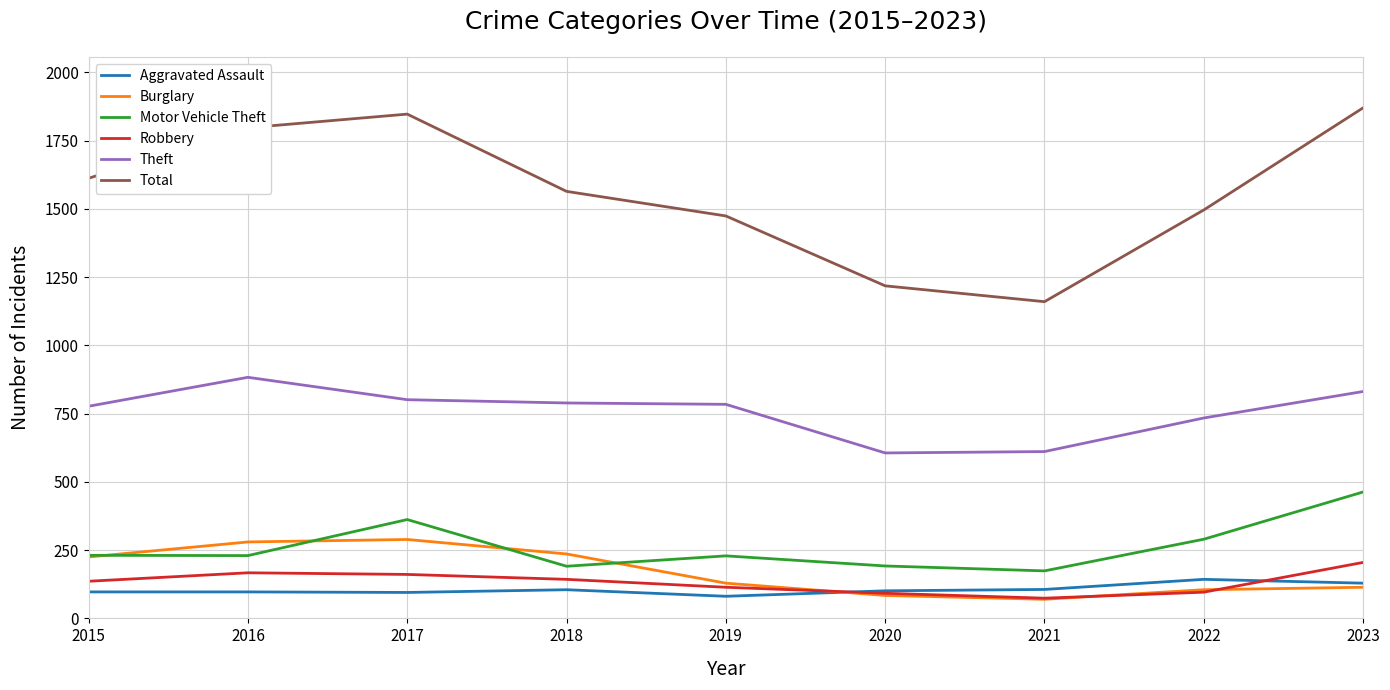

What is the lowest value of the Burglary series?

70